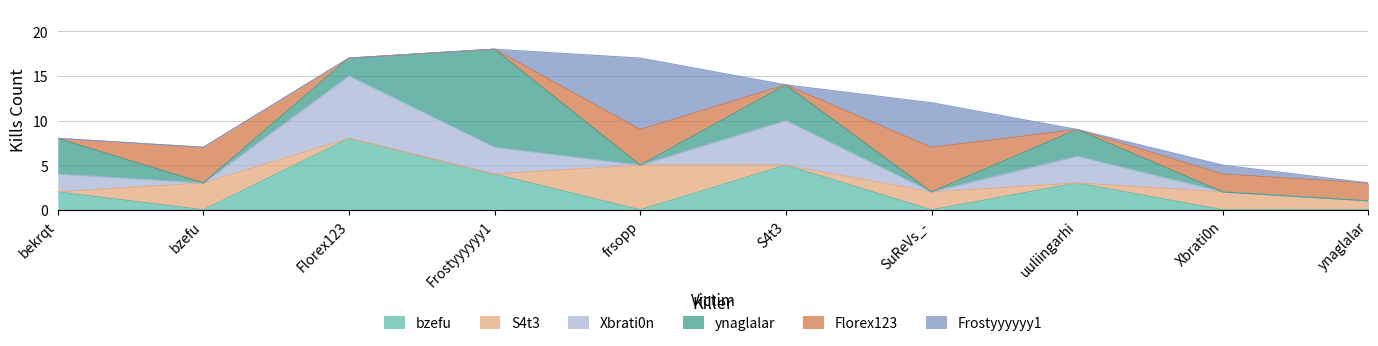

Reading left to right, transcribe all the data shown in this chart.

bzefu: bekrqt=2	bzefu=0	Florex123=8	Frostyyyyyy1=4	frsopp=0	S4t3=5	SuReVs_-=0	uuliingarhi=3	Xbrati0n=0	ynaglalar=0
S4t3: bekrqt=0	bzefu=3	Florex123=0	Frostyyyyyy1=0	frsopp=5	S4t3=0	SuReVs_-=2	uuliingarhi=0	Xbrati0n=2	ynaglalar=1
Xbrati0n: bekrqt=2	bzefu=0	Florex123=7	Frostyyyyyy1=3	frsopp=0	S4t3=5	SuReVs_-=0	uuliingarhi=3	Xbrati0n=0	ynaglalar=0
ynaglalar: bekrqt=4	bzefu=0	Florex123=2	Frostyyyyyy1=11	frsopp=0	S4t3=4	SuReVs_-=0	uuliingarhi=3	Xbrati0n=0	ynaglalar=0
Florex123: bekrqt=0	bzefu=4	Florex123=0	Frostyyyyyy1=0	frsopp=4	S4t3=0	SuReVs_-=5	uuliingarhi=0	Xbrati0n=2	ynaglalar=2
Frostyyyyyy1: bekrqt=0	bzefu=0	Florex123=0	Frostyyyyyy1=0	frsopp=8	S4t3=0	SuReVs_-=5	uuliingarhi=0	Xbrati0n=1	ynaglalar=0